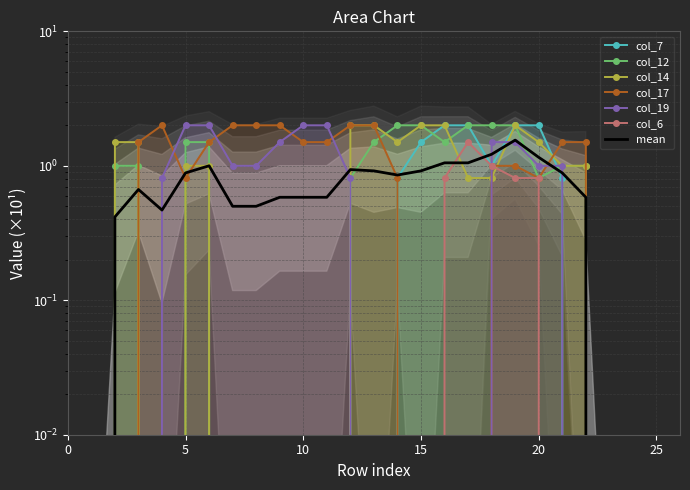

At which label is col_17 closest to 1?

18